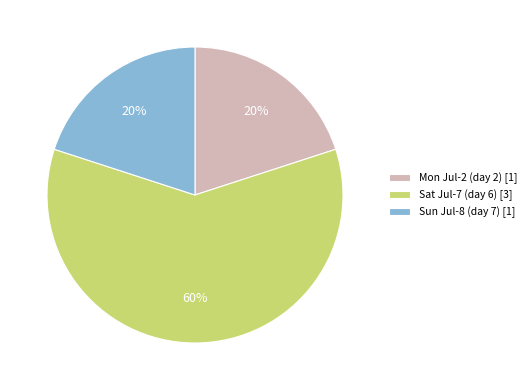

What is the largest slice in the pie chart?

Sat Jul-7 (day 6) [3]